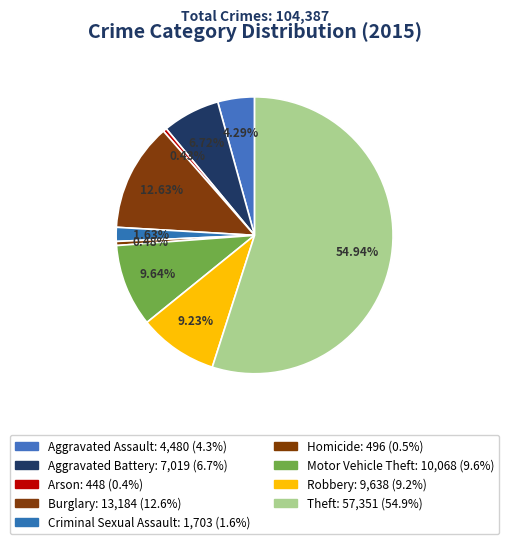

What is the total percentage of Homicide and Robbery?

9.7%